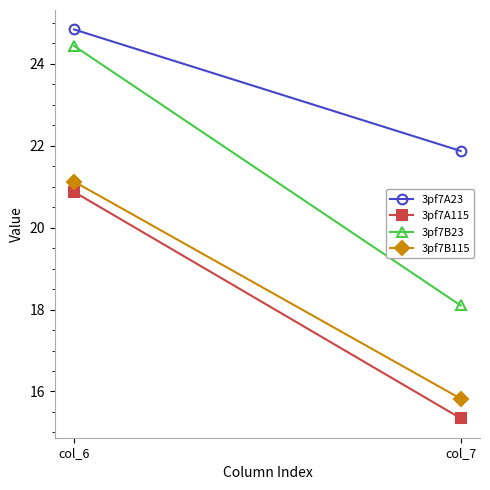

What is the value of the 3pf7A23 point at the 1st from the left?

24.8